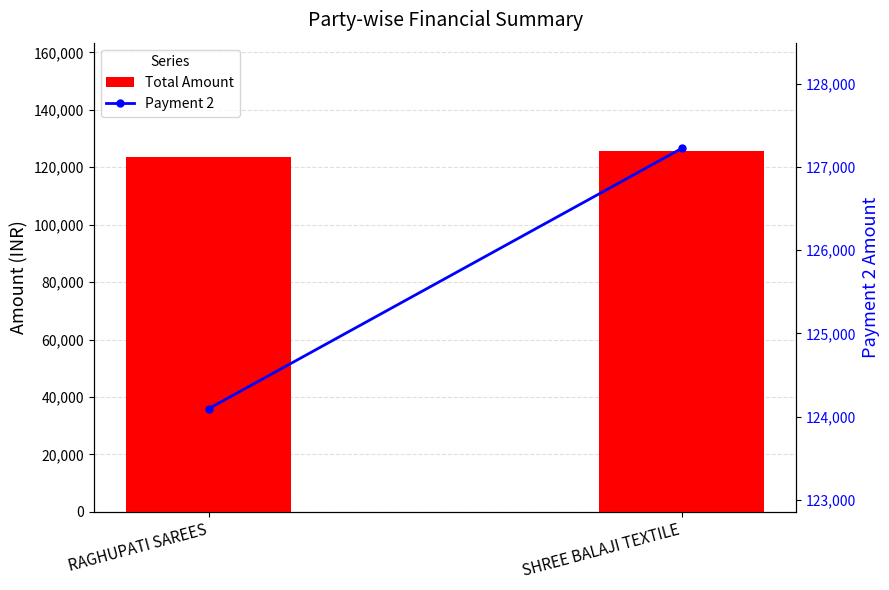

Are the bars horizontal?

No